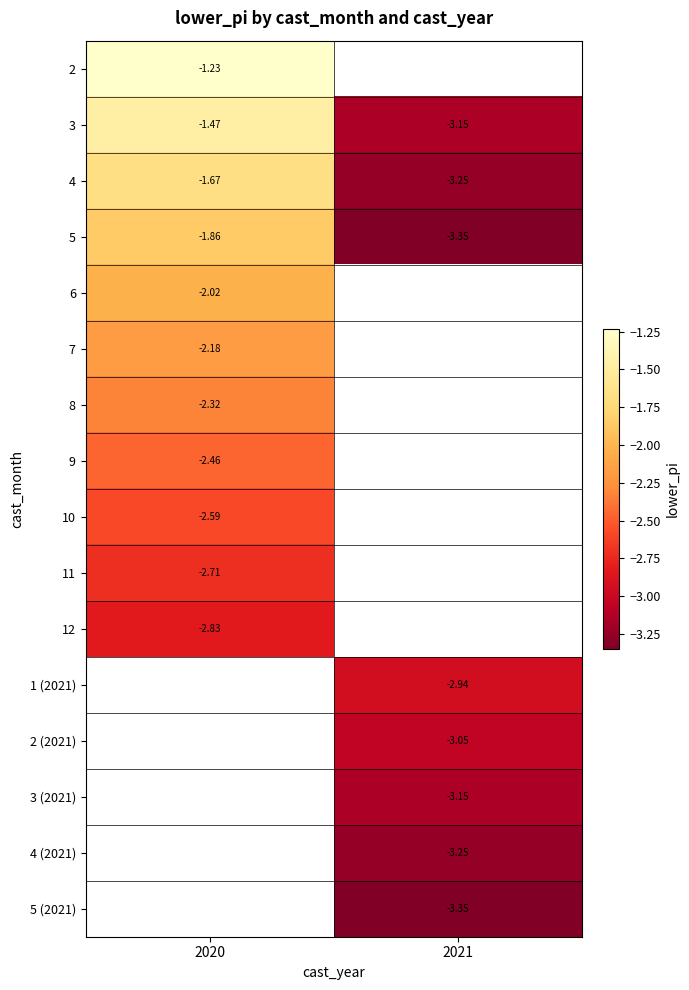

Which category has the highest value across all series?

2020